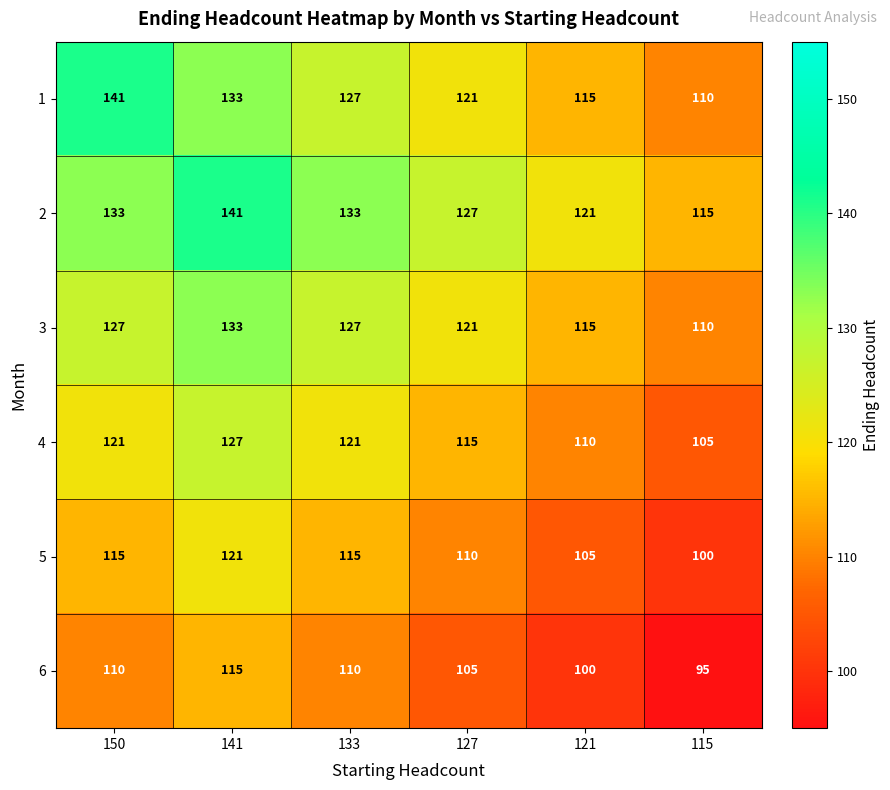

Which series has the largest range (max minus min)?

1